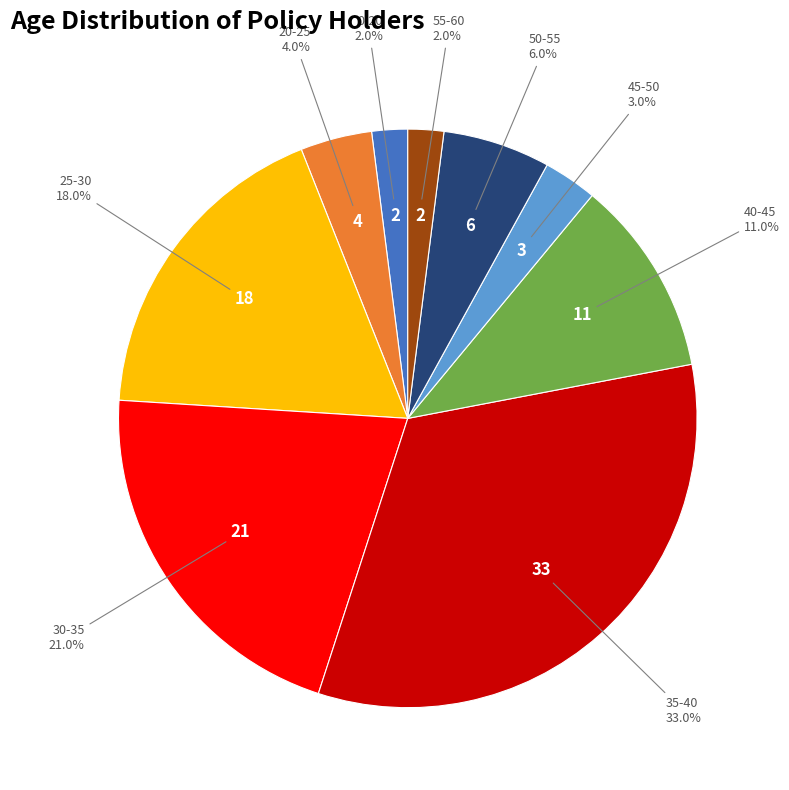

What is the largest slice in the pie chart?

35-40